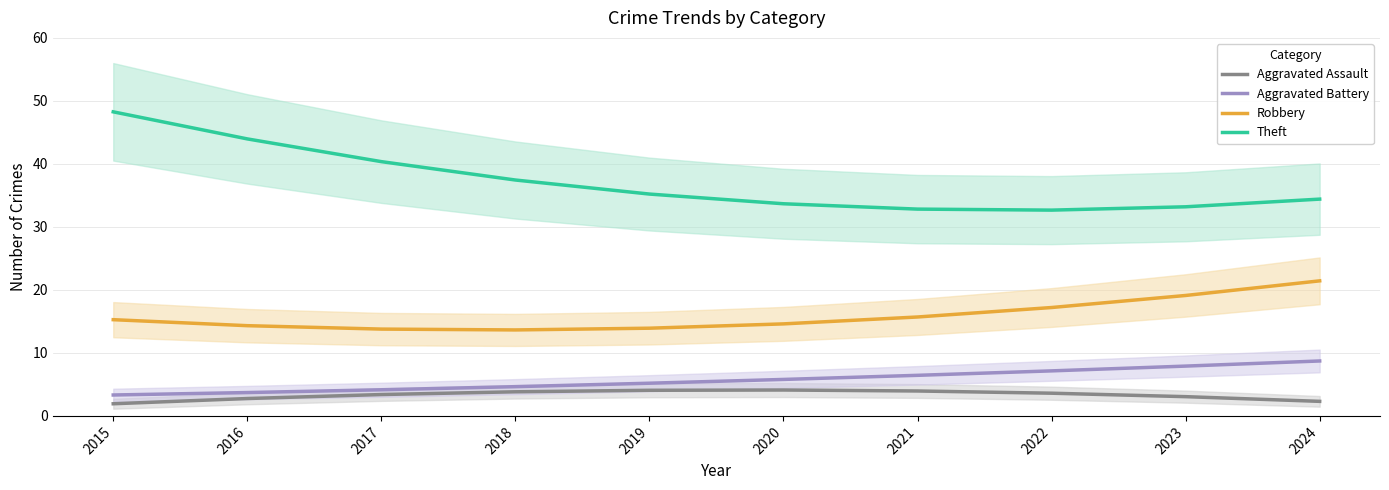

Between 2018 and 2019, which is larger?

2019